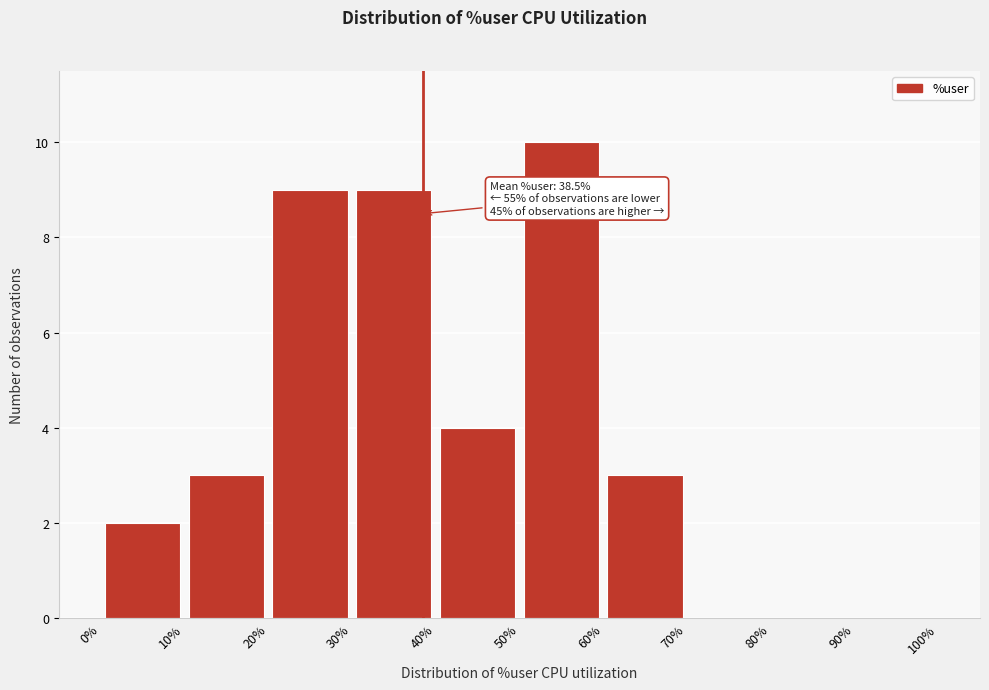

Which range on the x-axis has the tallest bar?

50% to 60%